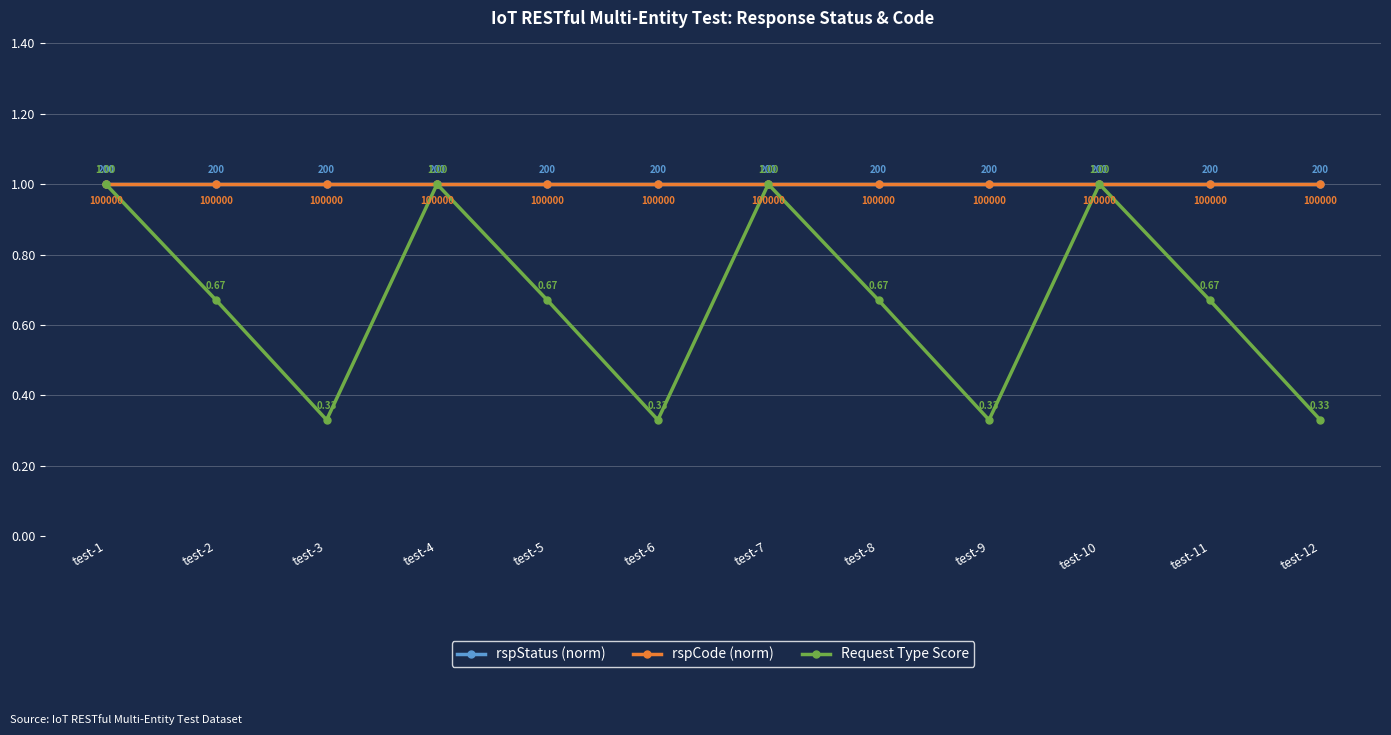

True or false: rspStatus (norm) and rspCode (norm) cross at least once.

False